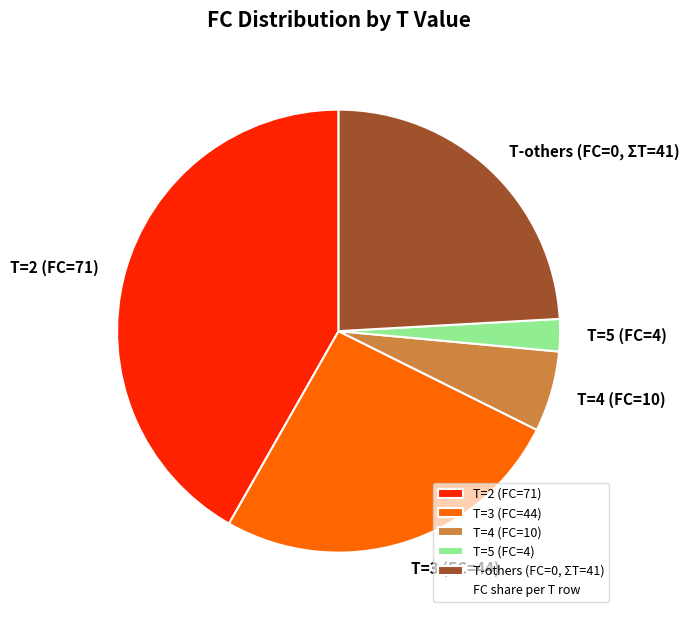

Do T=4 (FC=10) and T=2 (FC=71) together represent more than half of the pie?

No